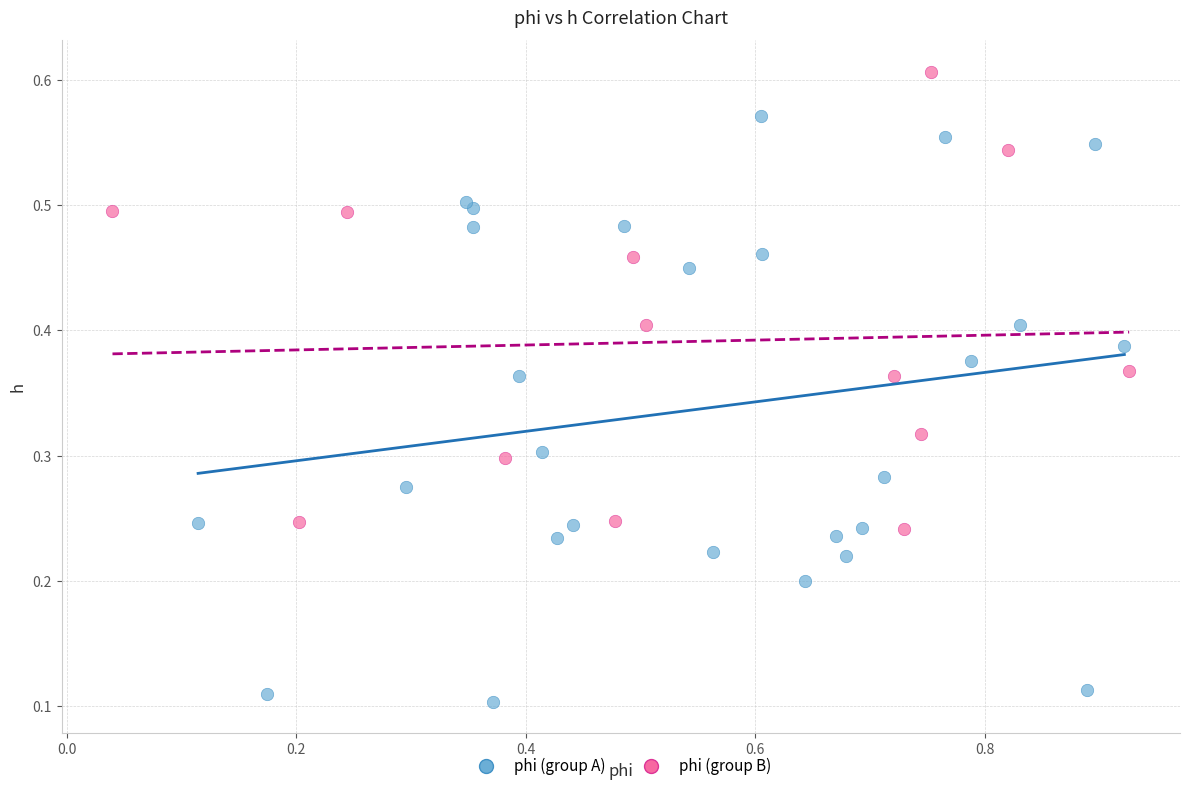

Which series contains the highest Y value?

phi (group B)